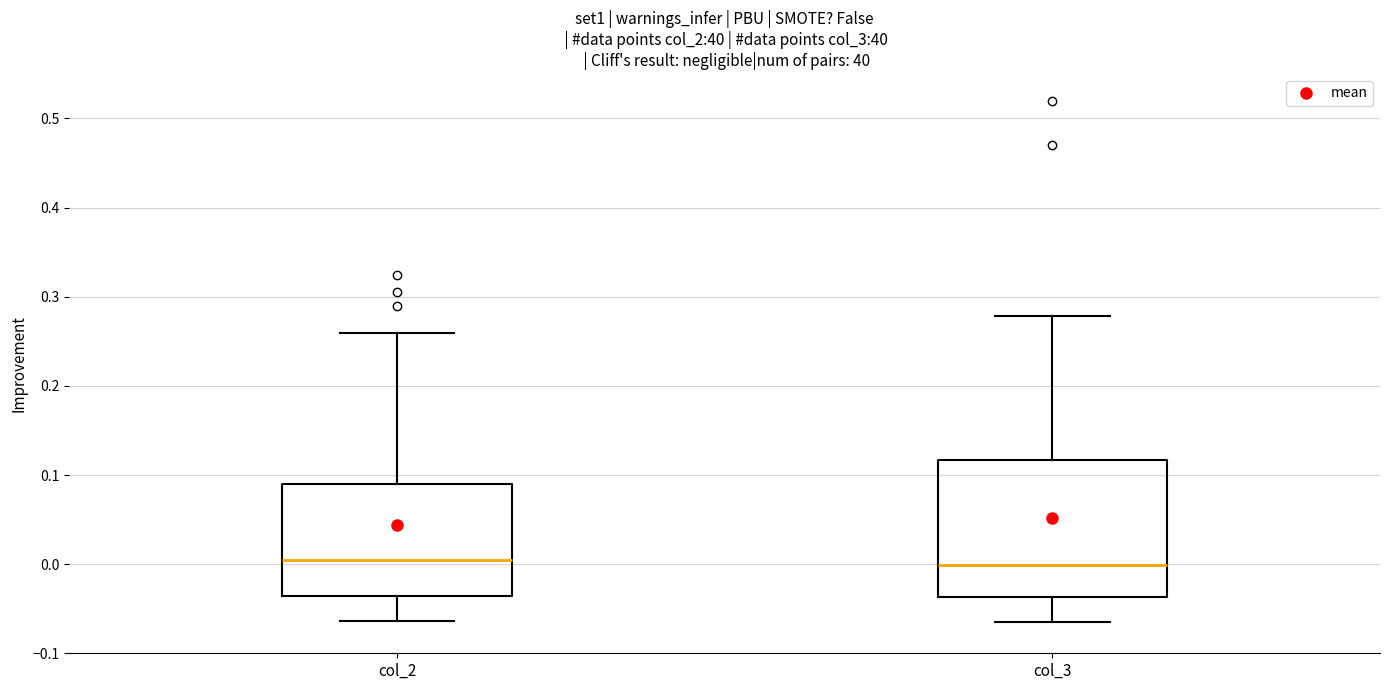

Reading left to right, transcribe this box plot: for each box, give where its median line is, the range the box spans, and where its two whiskers end, as read against the y-axis. The values are not printed on the chart, so give them approximately, as read against the axis.

col_2: median 0.00, box -0.04 to 0.09, whiskers -0.06 to 0.26
col_3: median 0.00, box -0.04 to 0.12, whiskers -0.06 to 0.28